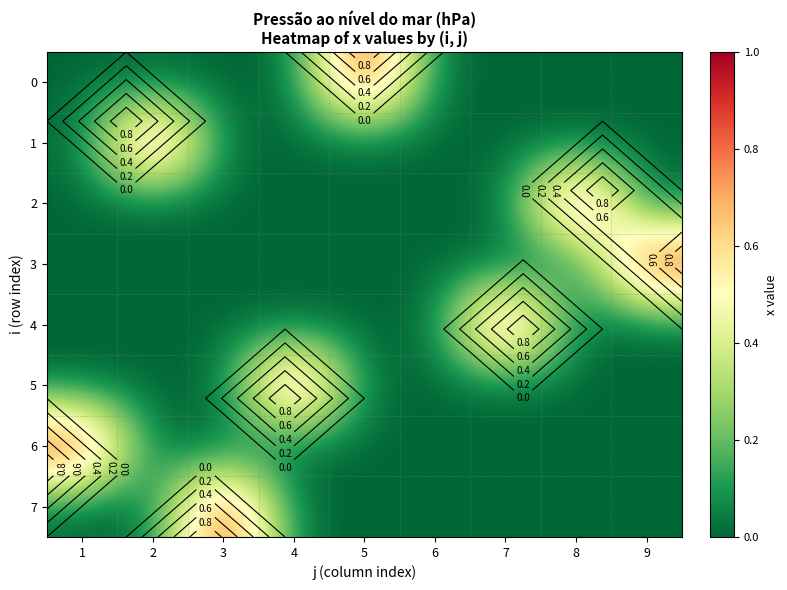

What is the total value across all series at 8?

1